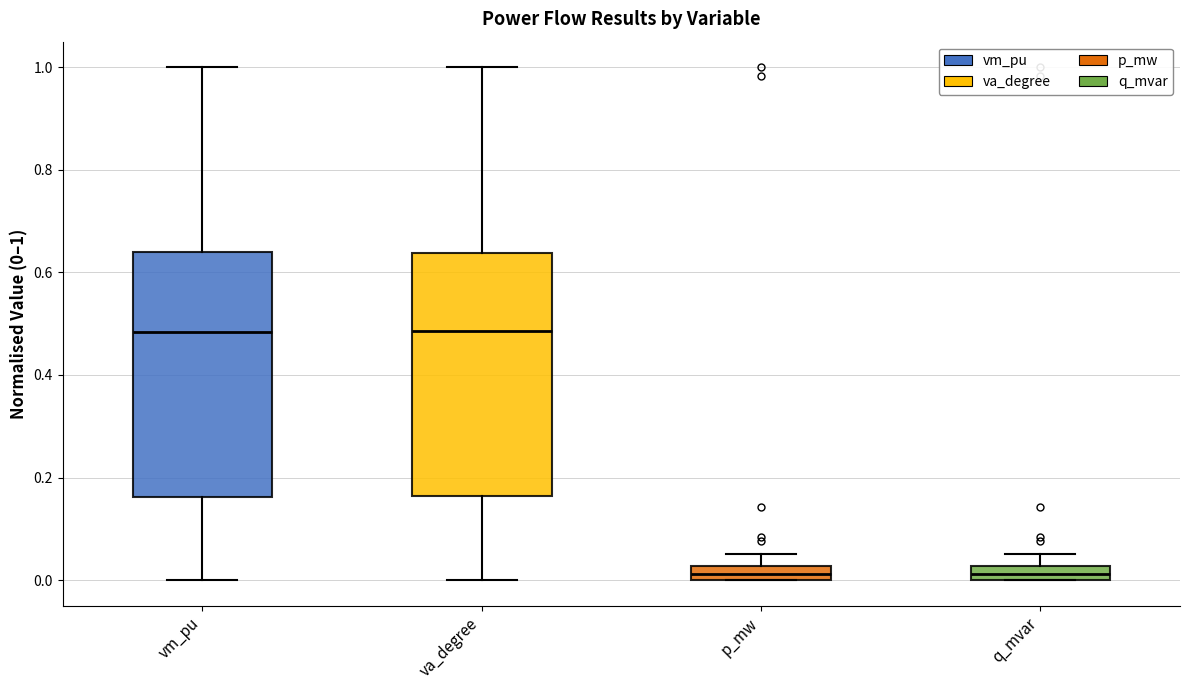

Where does the upper whisker of the box for p_mw end on the y-axis? The values are not printed on the chart, so give them approximately, as read against the axis.

0.06